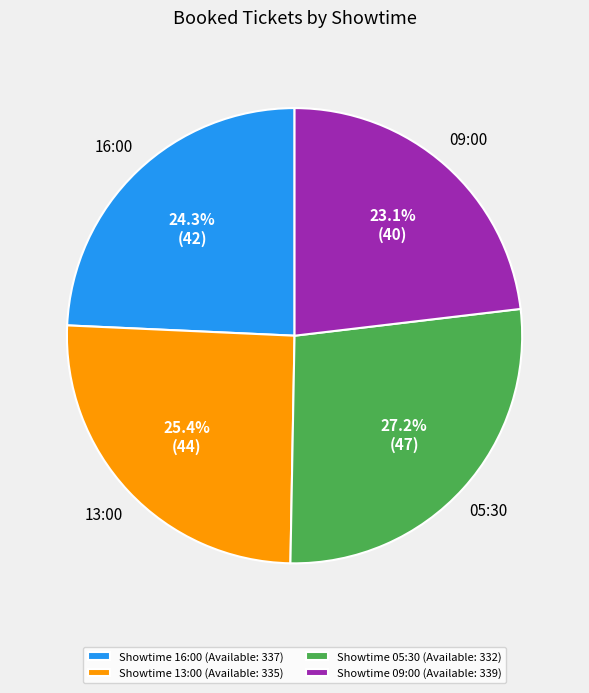

Is Showtime 05:30 (Available: 332) the majority of the pie?

No